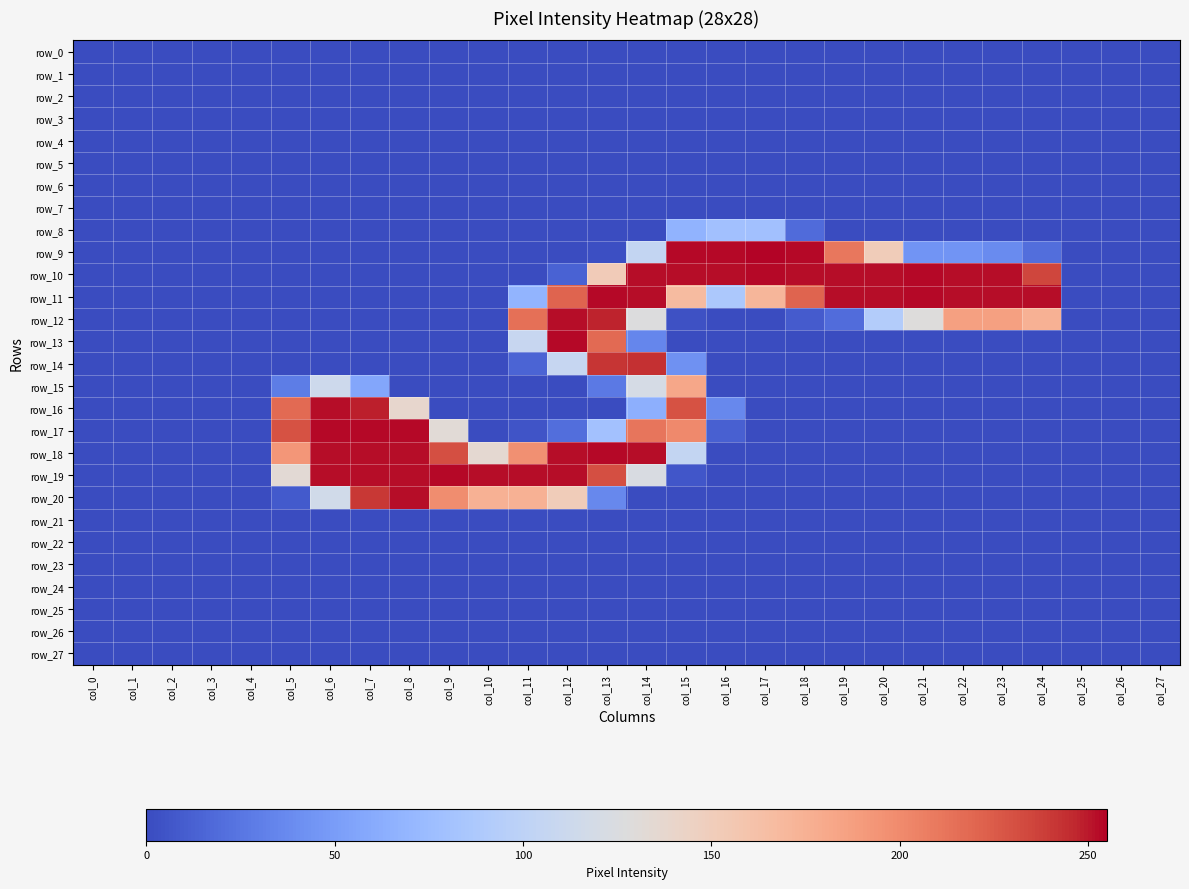

The value of row_13 at col_12 is 254. True or false?

True